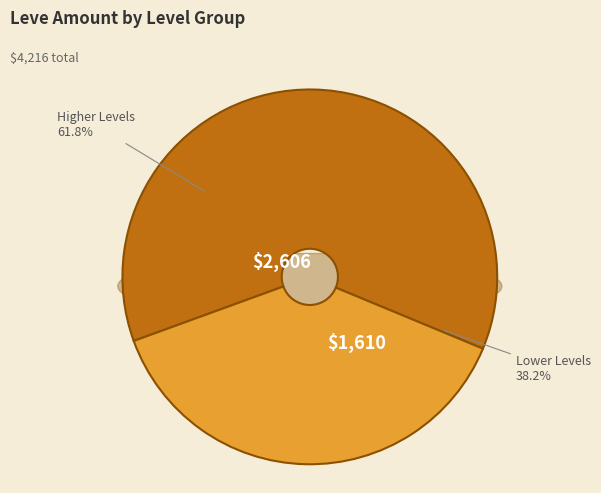

Is it true that 5 (Pickaxe) is 18% of the pie?

False